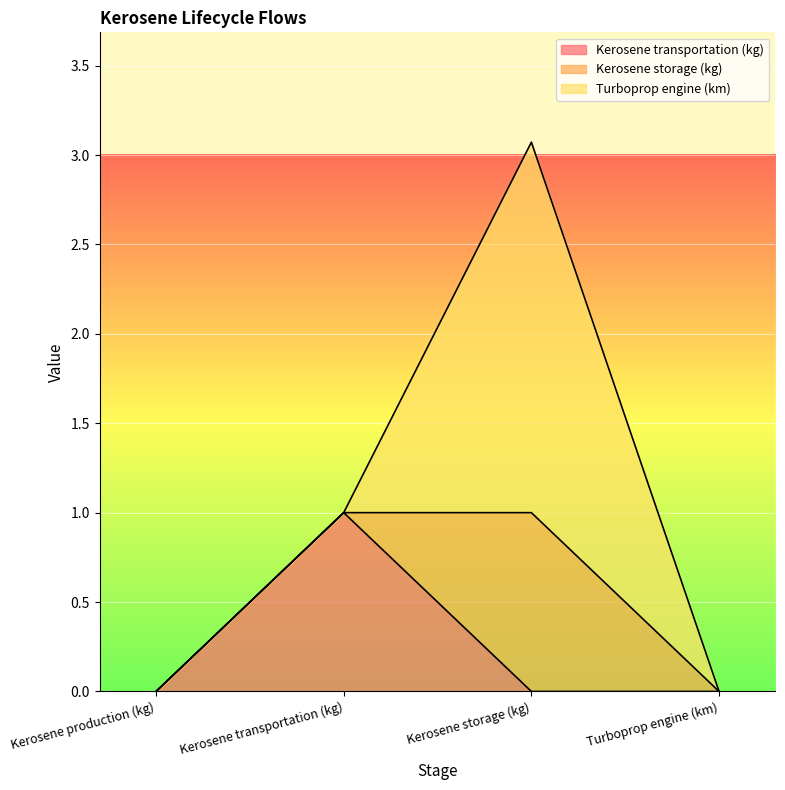

How many intersections are there between Kerosene storage (kg) and Kerosene transportation (kg)?

1